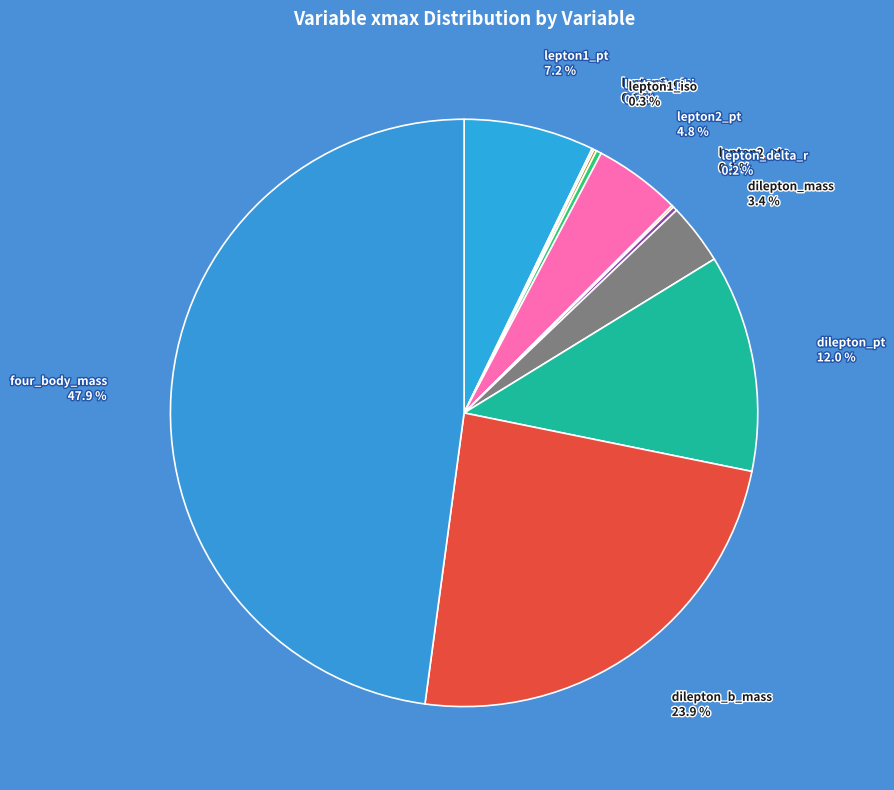

What portion of the pie excludes lepton1_iso?

99.7%